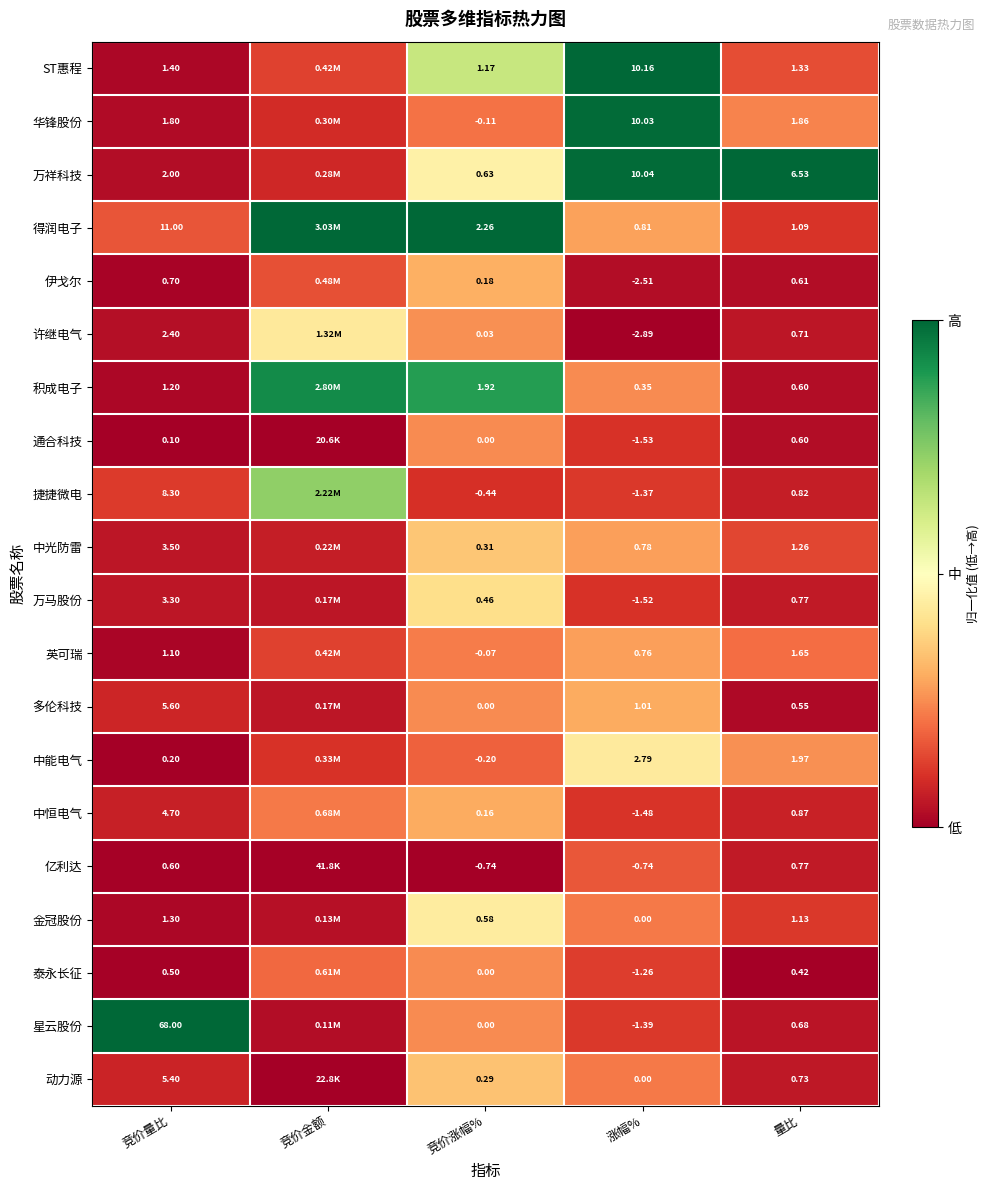

Is the value of 英可瑞 at 竞价涨幅% greater than the value of 万祥科技 at 量比?

No